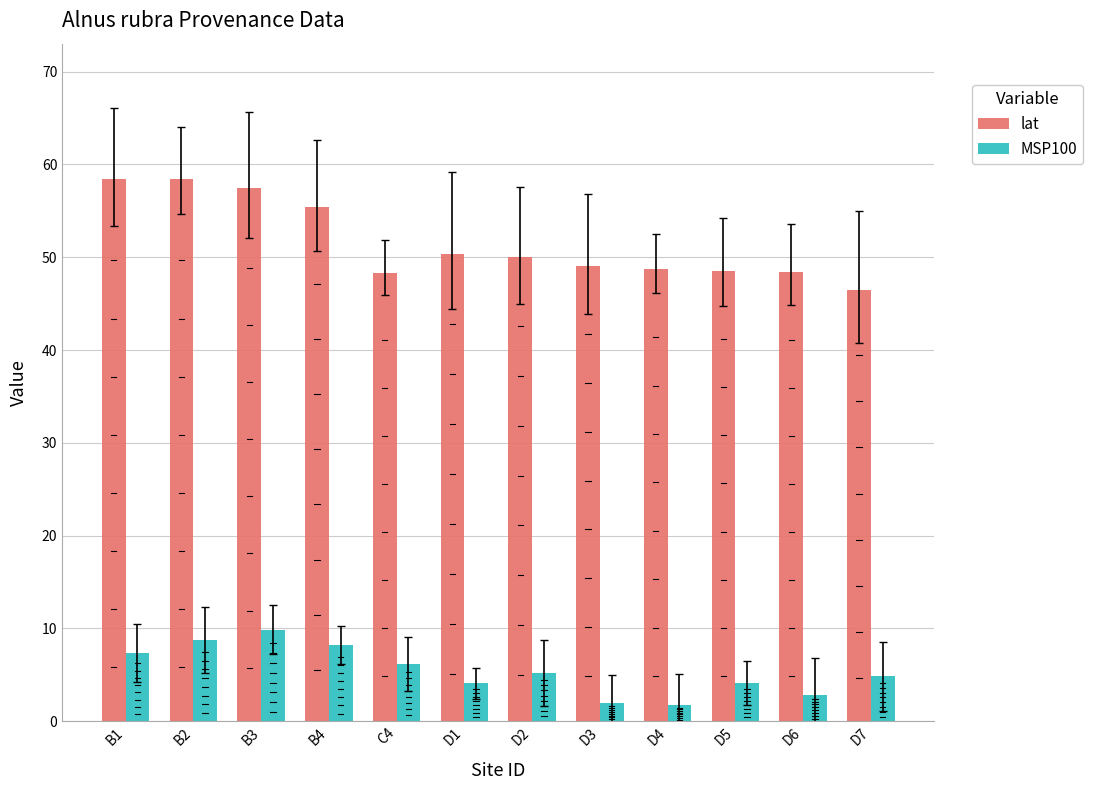

Which series has the widest spread of values?

lat